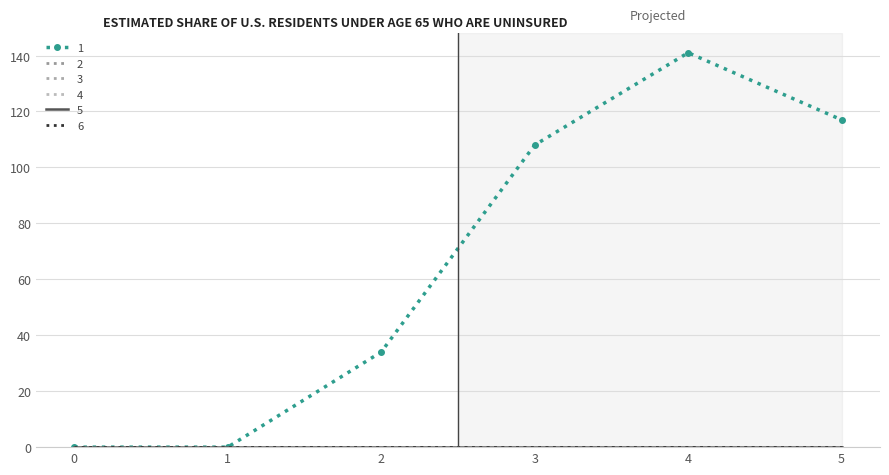

True or false: 6 and 5 intersect in this chart.

False